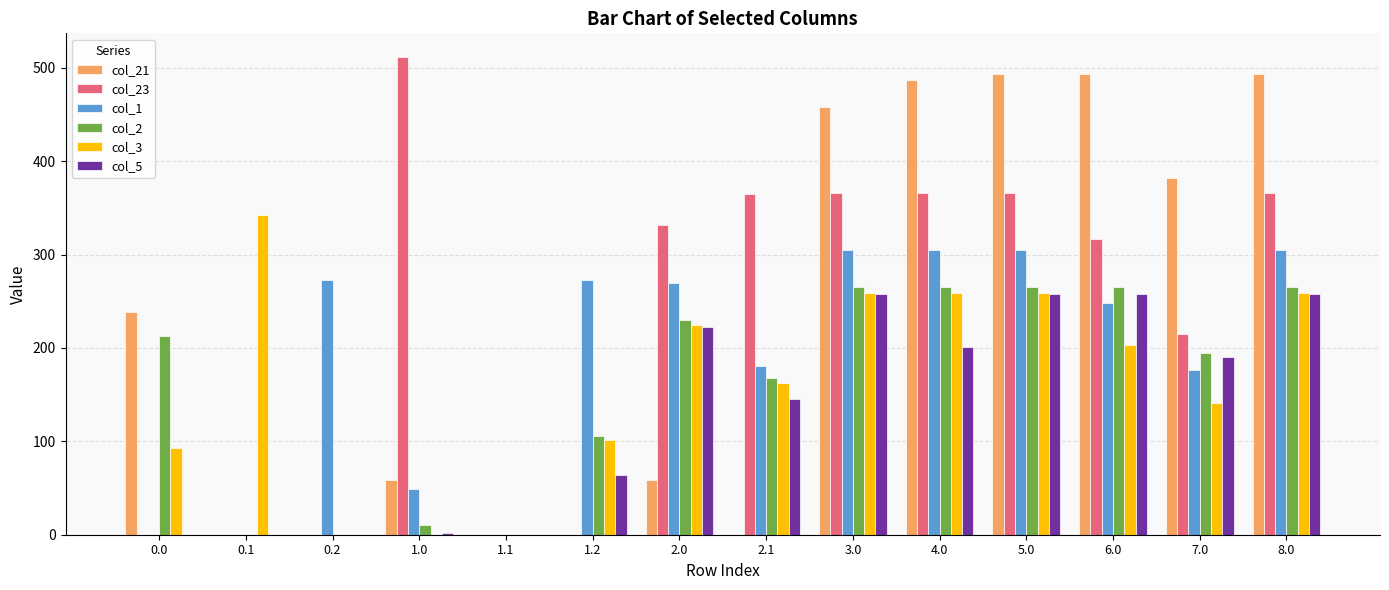

Are the bars horizontal?

No